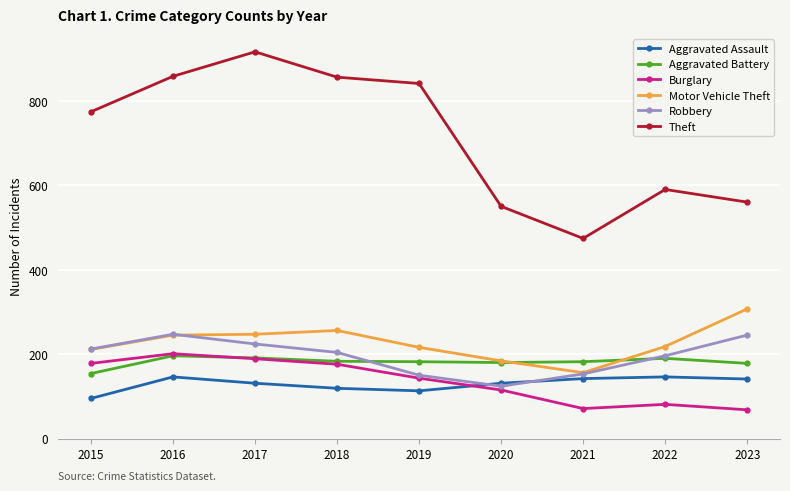

How many categories are shown in the chart?

9